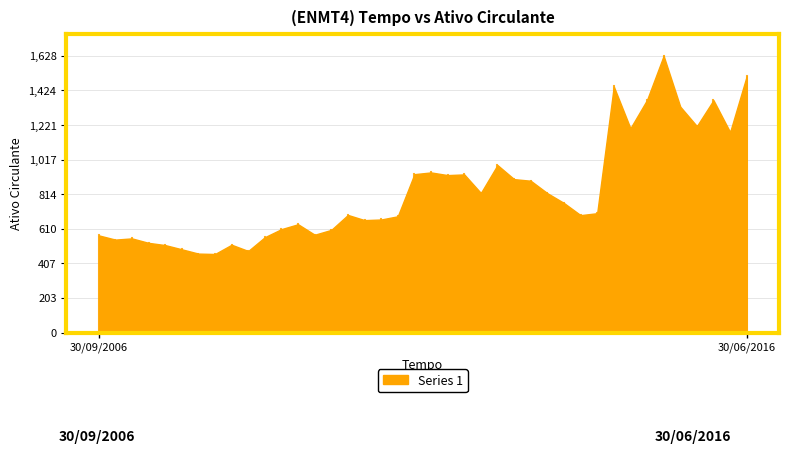

How many values are below 702251?

20